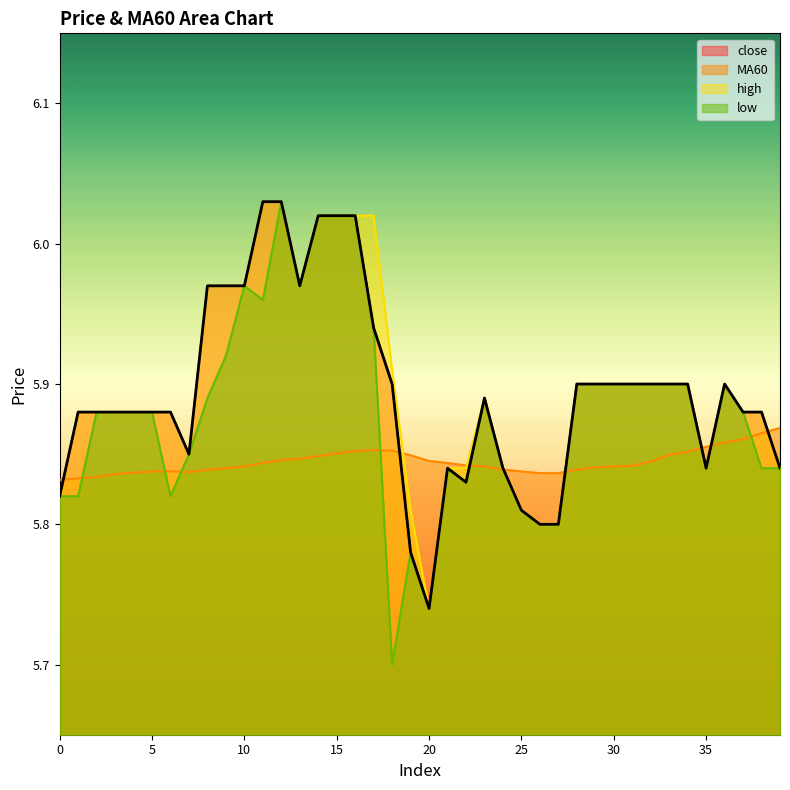

What is the value of the MA60 point at the 36th from the left?

5.9